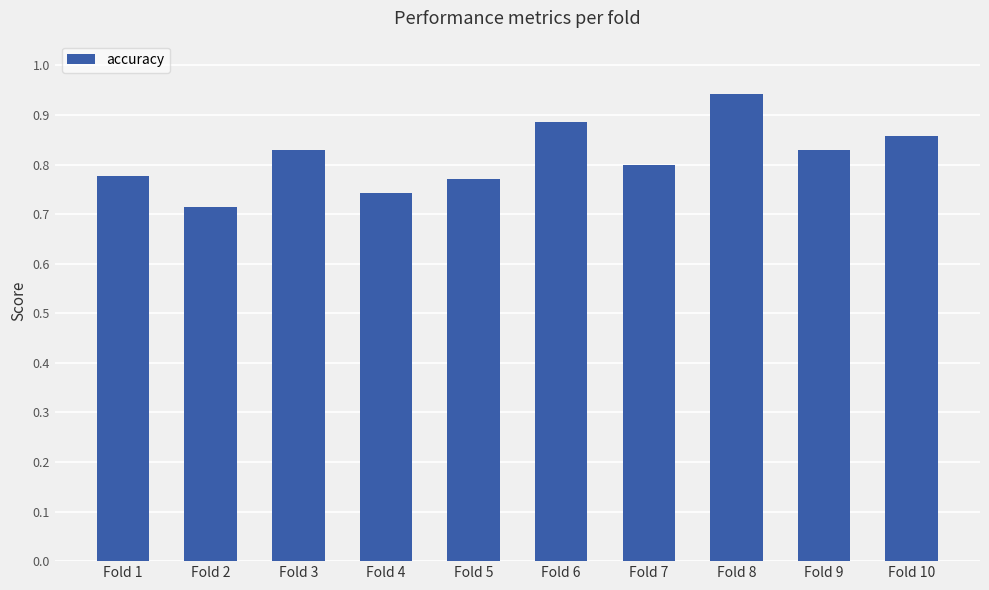

At which category does the chart reach its peak across all series?

Fold 8